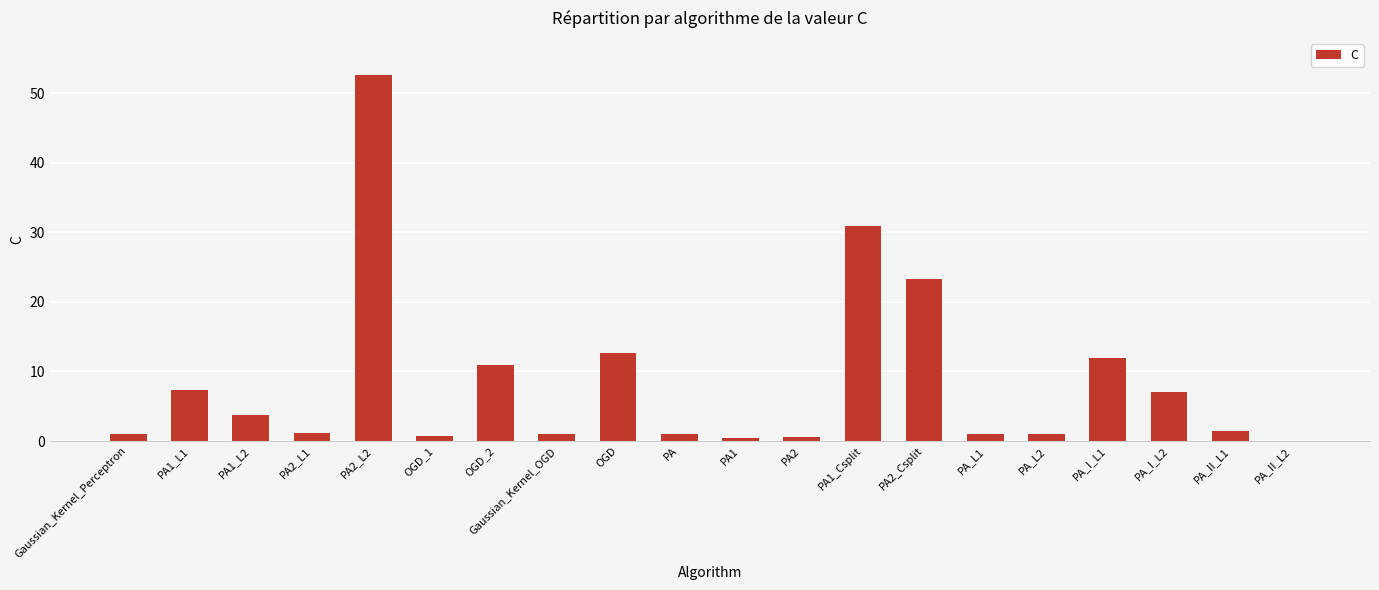

Where is the data nearest to the value 26?

PA2_Csplit